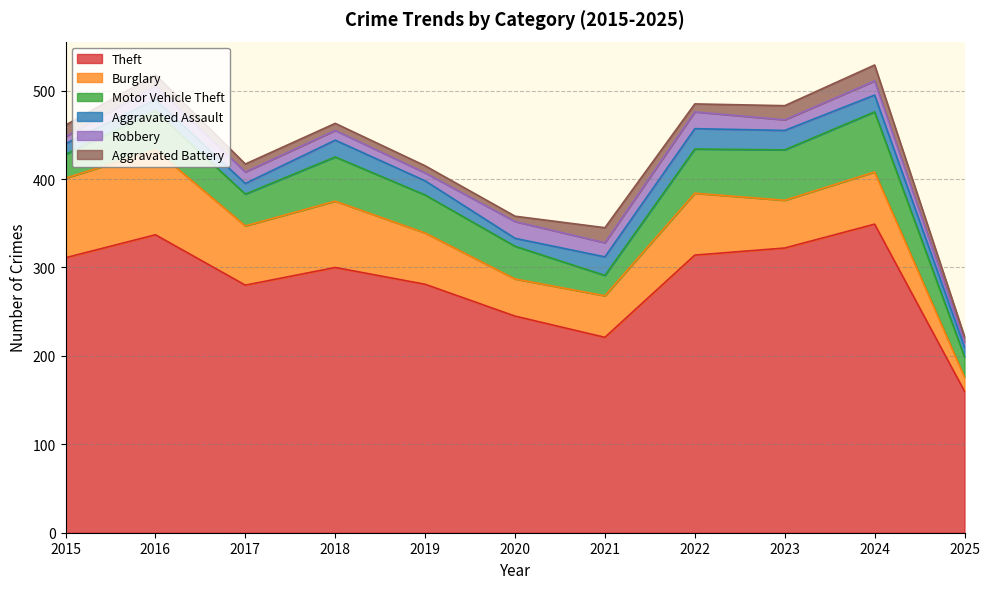

Reading right to left, transcribe all the data shown in this chart.

Theft: 2025=160	2024=349	2023=322	2022=314	2021=221	2020=245	2019=281	2018=300	2017=280	2016=337	2015=311
Burglary: 2025=16	2024=59	2023=54	2022=70	2021=47	2020=42	2019=58	2018=75	2017=67	2016=96	2015=90
Motor Vehicle Theft: 2025=23	2024=68	2023=57	2022=50	2021=23	2020=37	2019=43	2018=50	2017=36	2016=44	2015=27
Aggravated Assault: 2025=11	2024=19	2023=22	2022=23	2021=21	2020=9	2019=16	2018=19	2017=12	2016=13	2015=12
Robbery: 2025=6	2024=16	2023=12	2022=19	2021=16	2020=19	2019=9	2018=11	2017=13	2016=15	2015=8
Aggravated Battery: 2025=6	2024=18	2023=16	2022=9	2021=17	2020=6	2019=8	2018=8	2017=9	2016=13	2015=13